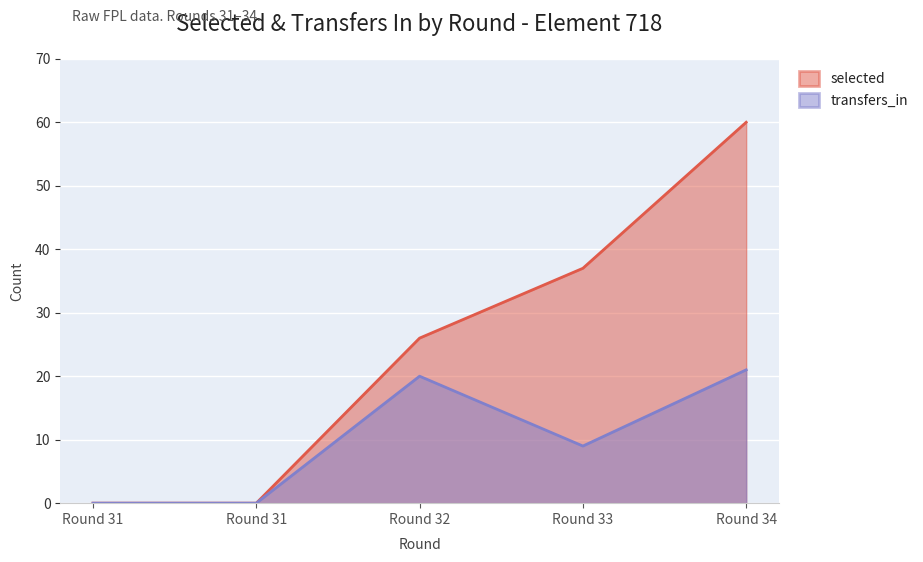

Where is the first local maximum for transfers_in?

Round 32